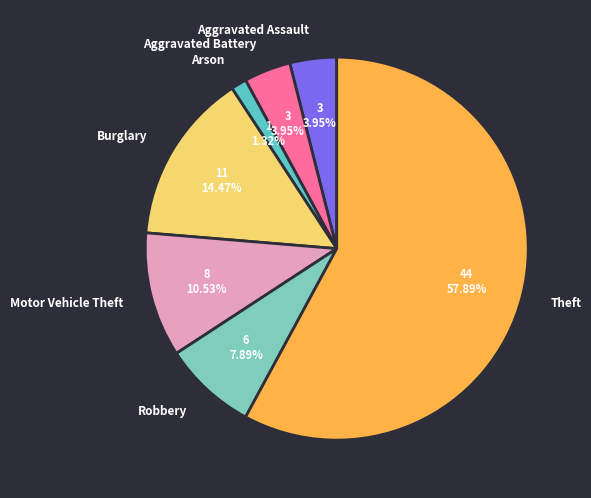

What is the smallest slice in the pie chart?

Arson